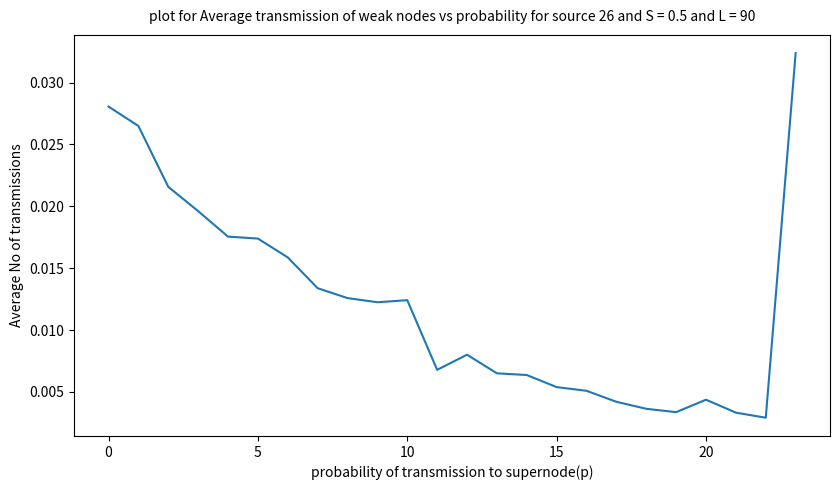

Count the number of data series in this chart.

1